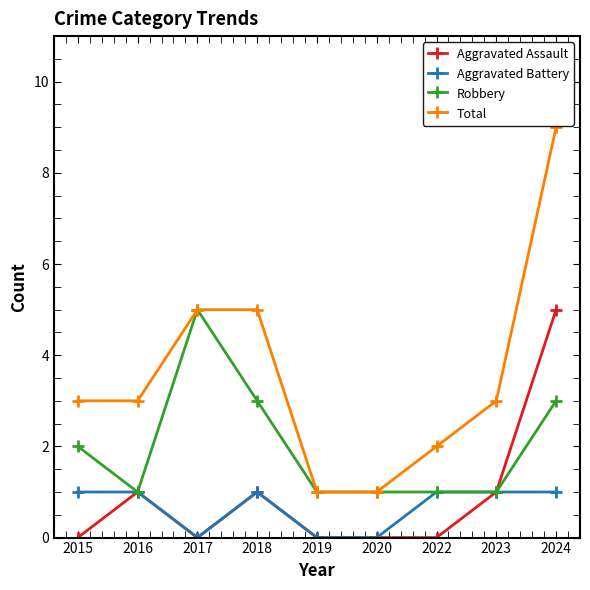

What is the value of the Aggravated Battery point at the 8th from the left?

1